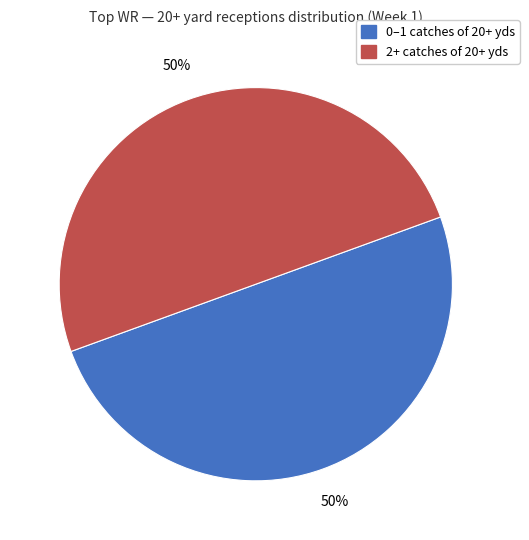

To the nearest percent, what is the average slice percentage?

50%